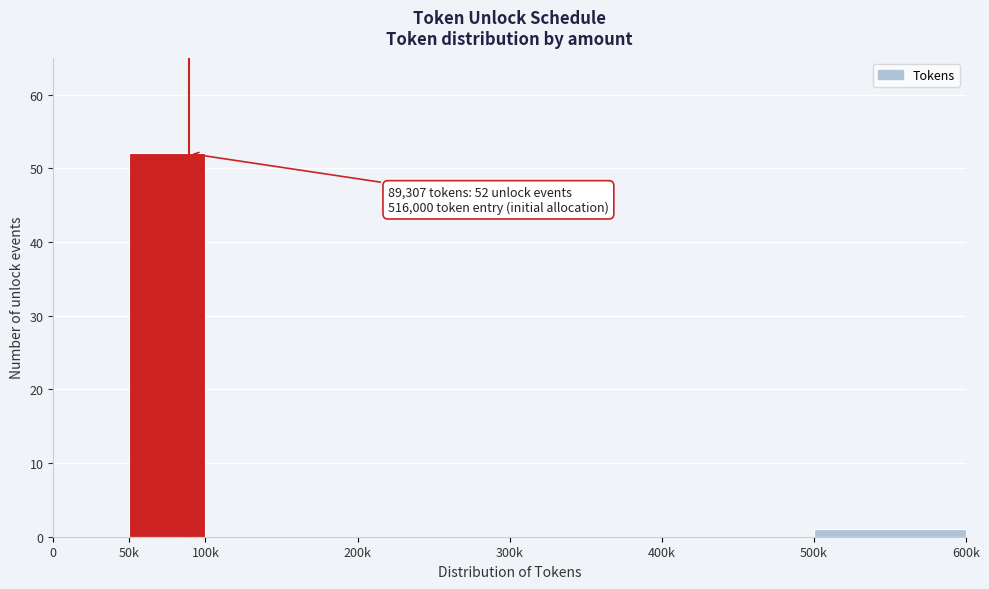

Reading left to right, extract all data points from this chart.

0=0	50k=52	100k=0	200k=0	300k=0	400k=0	500k=1